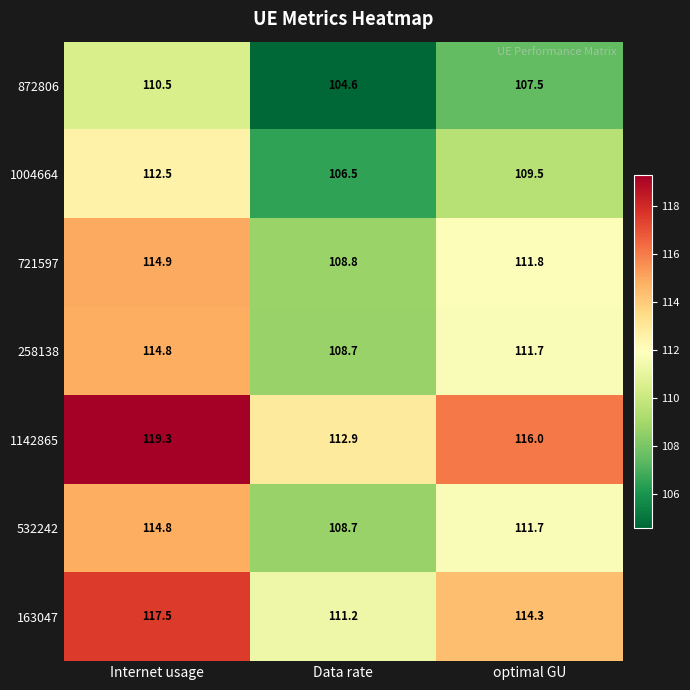

Reading left to right, list all the values displayed in this chart.

872806: Internet usage=110.5	Data rate=104.6	optimal GU=107.5
1004664: Internet usage=112.5	Data rate=106.5	optimal GU=109.5
721597: Internet usage=114.9	Data rate=108.8	optimal GU=111.8
258138: Internet usage=114.8	Data rate=108.7	optimal GU=111.7
1142865: Internet usage=119.3	Data rate=112.9	optimal GU=116.0
532242: Internet usage=114.8	Data rate=108.7	optimal GU=111.7
163047: Internet usage=117.5	Data rate=111.2	optimal GU=114.3